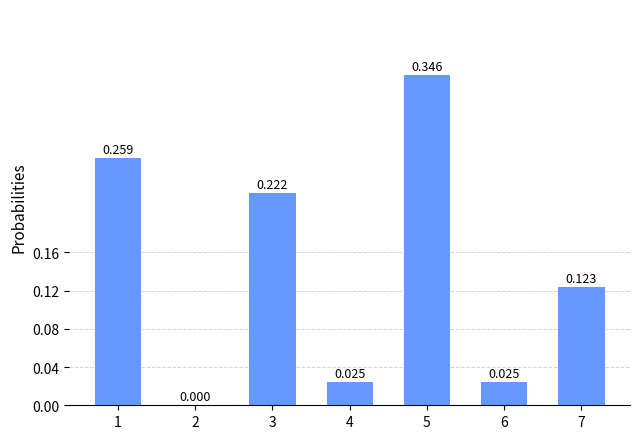

Count the number of categories in the chart.

7